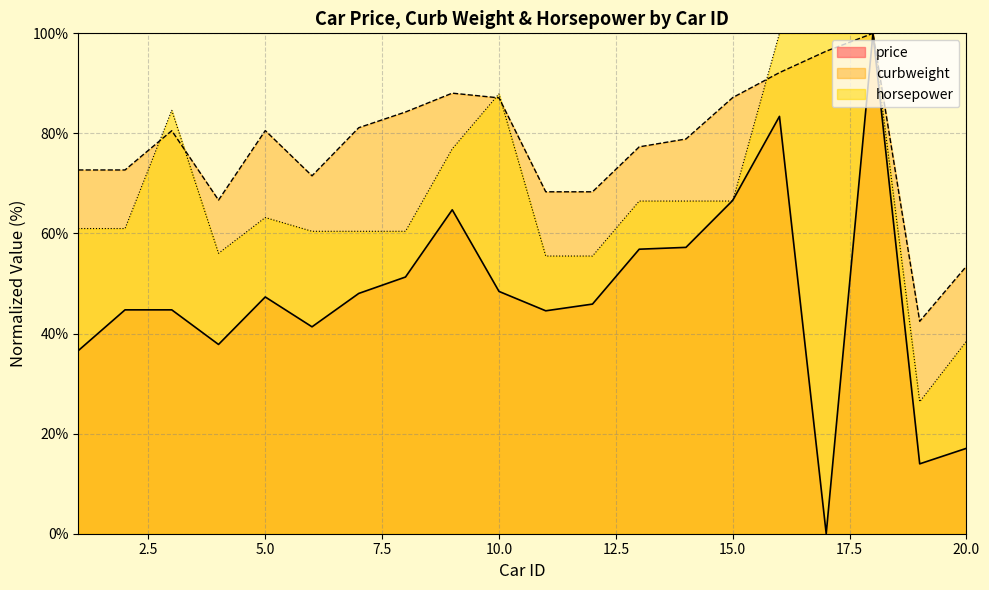

How many lines are shown in the chart?

3